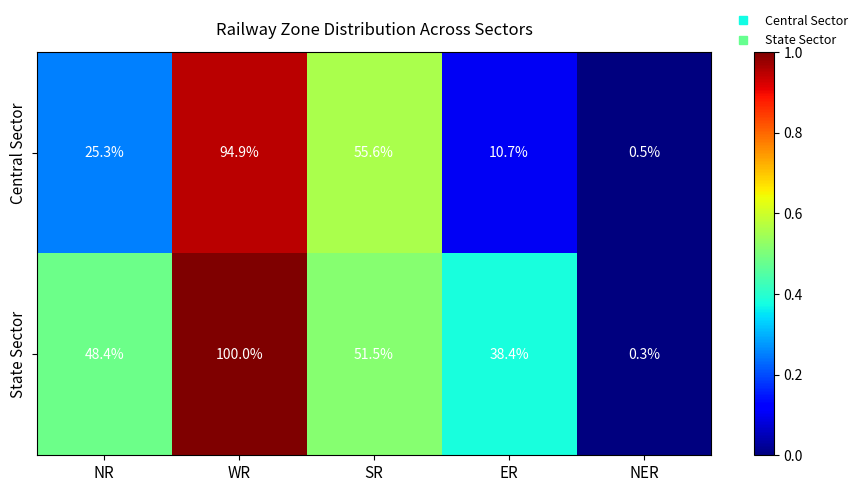

True or false: State Sector has a value of 69.0 at SR.

False